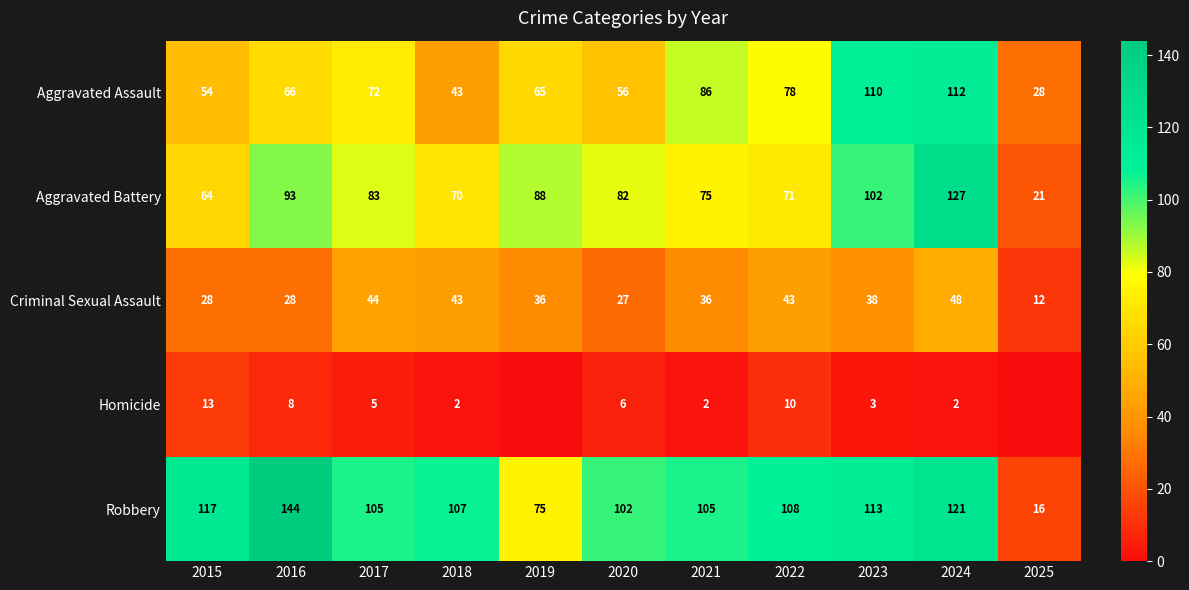

Between 2020 and 2024, which is larger?

2024